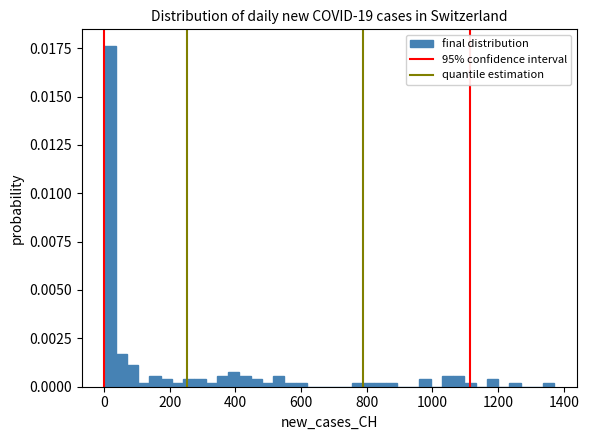

Around what value on the x-axis is the tallest bar? Give the approximate position of its centre, as read against the axis.

20